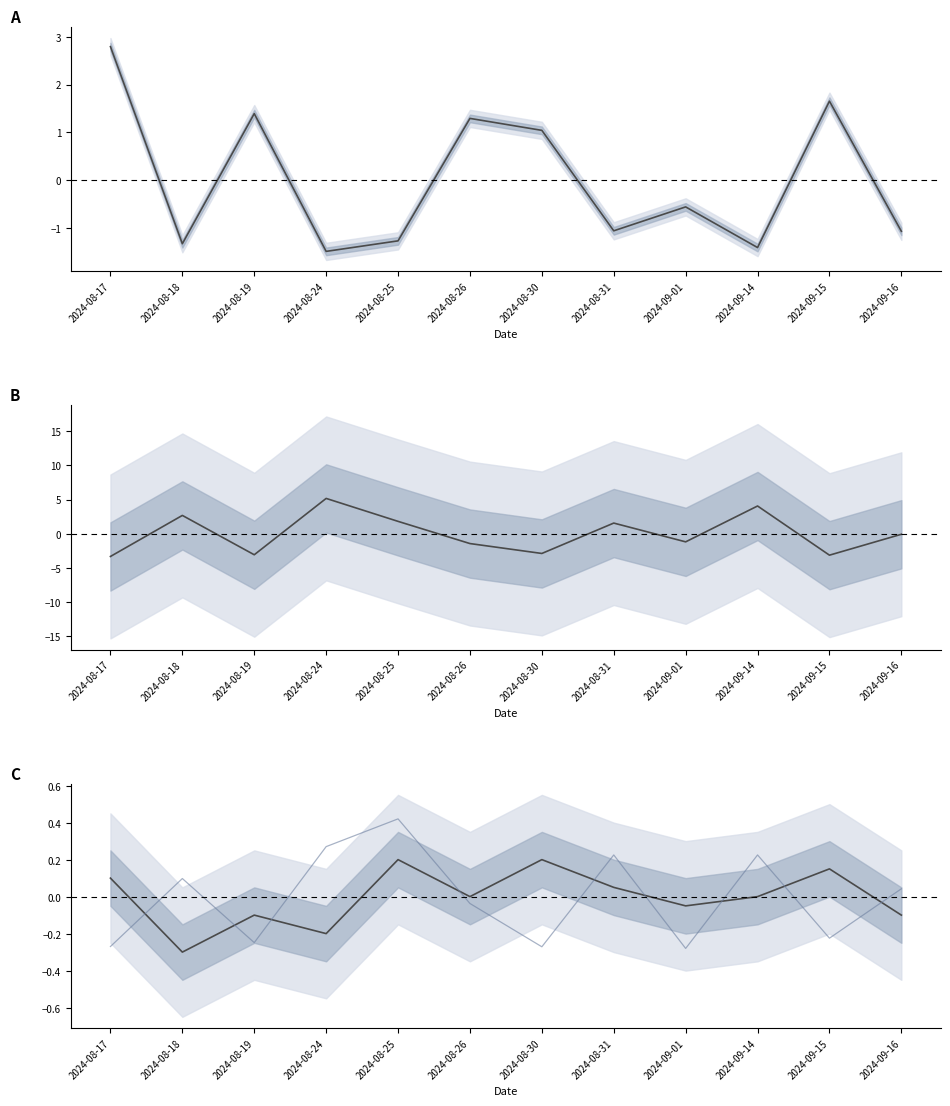

At which category is the sum across all series the highest?

2024-08-24